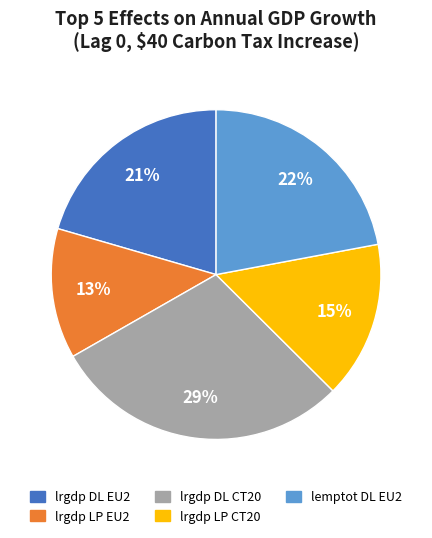

To the nearest percent, what is the difference between the lrgdp DL CT20 and lemptot DL EU2 slice percentages?

7%